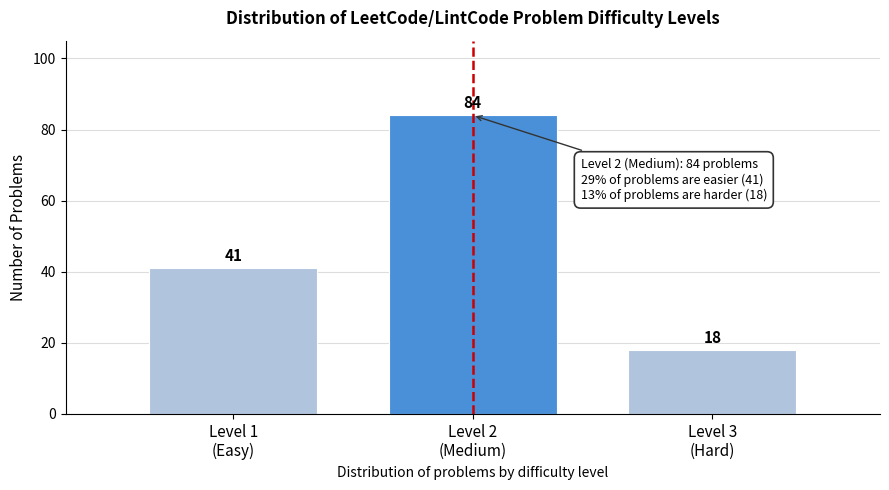

Reading left to right, what are all the values shown in this chart?

41	84	18